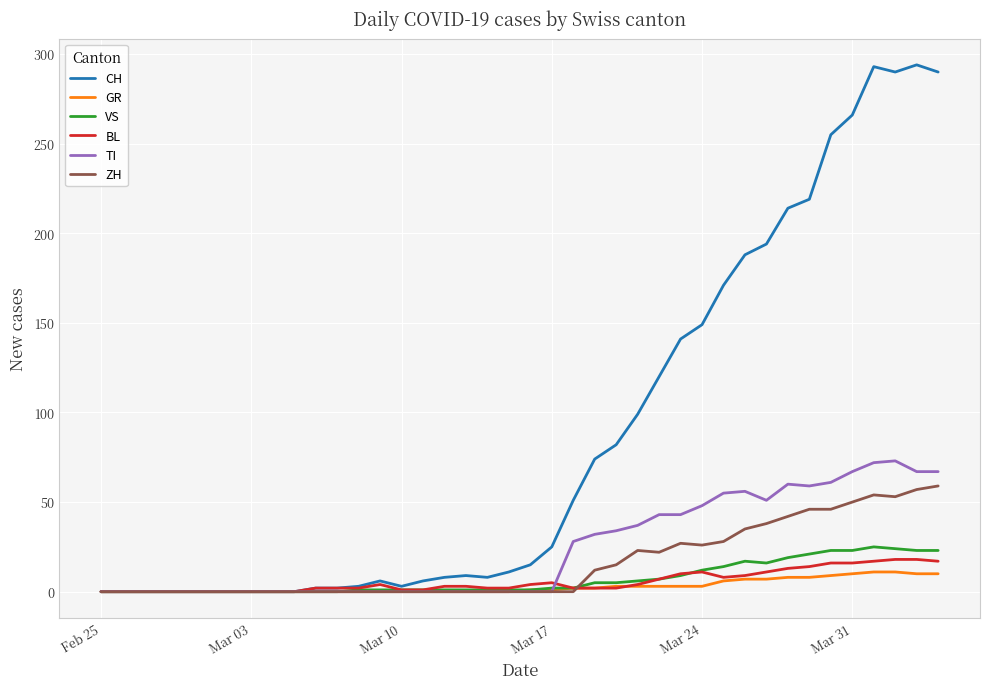

Which series has the largest range (max minus min)?

CH